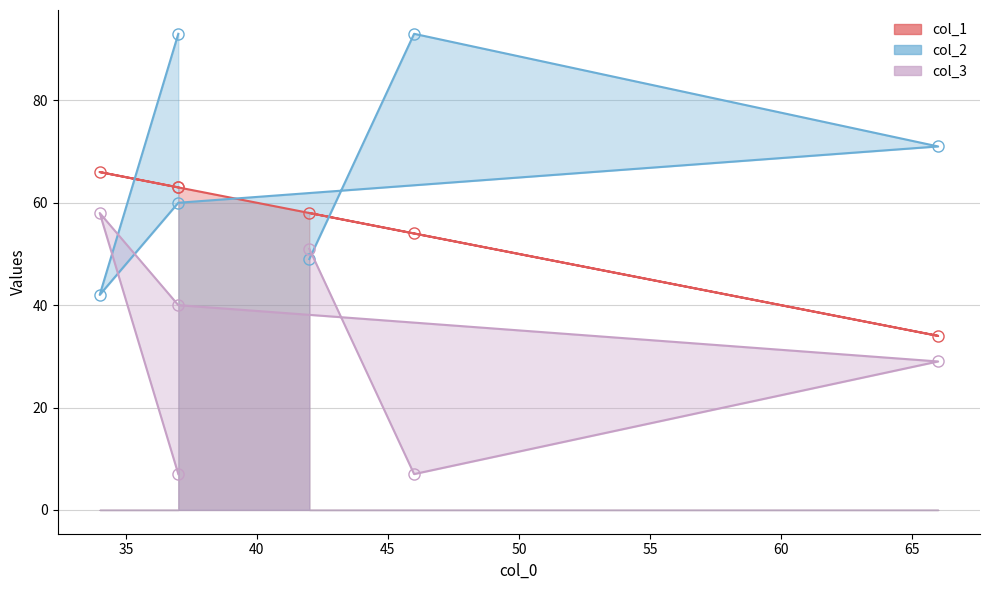

How many lines are shown in the chart?

3